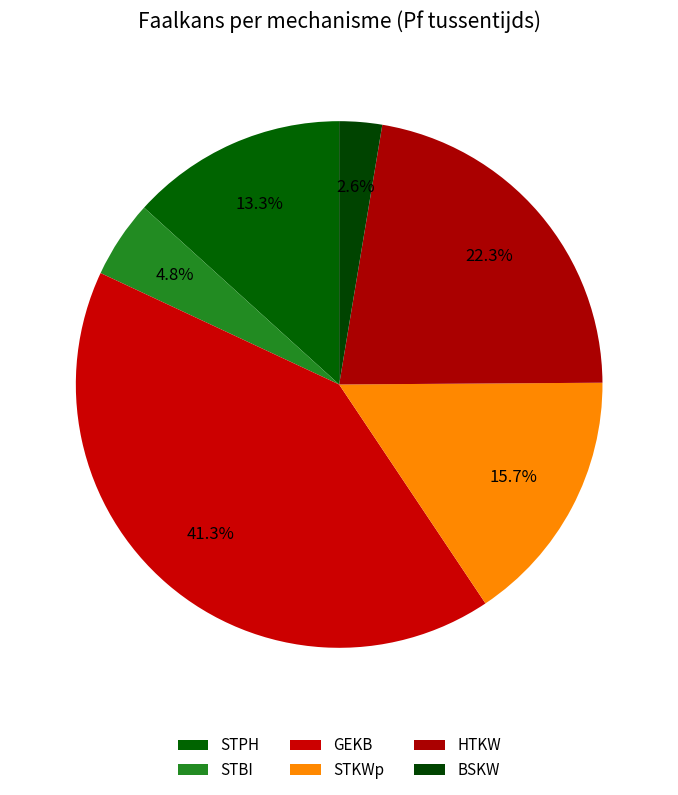

To the nearest percent, what is the average slice percentage?

17%